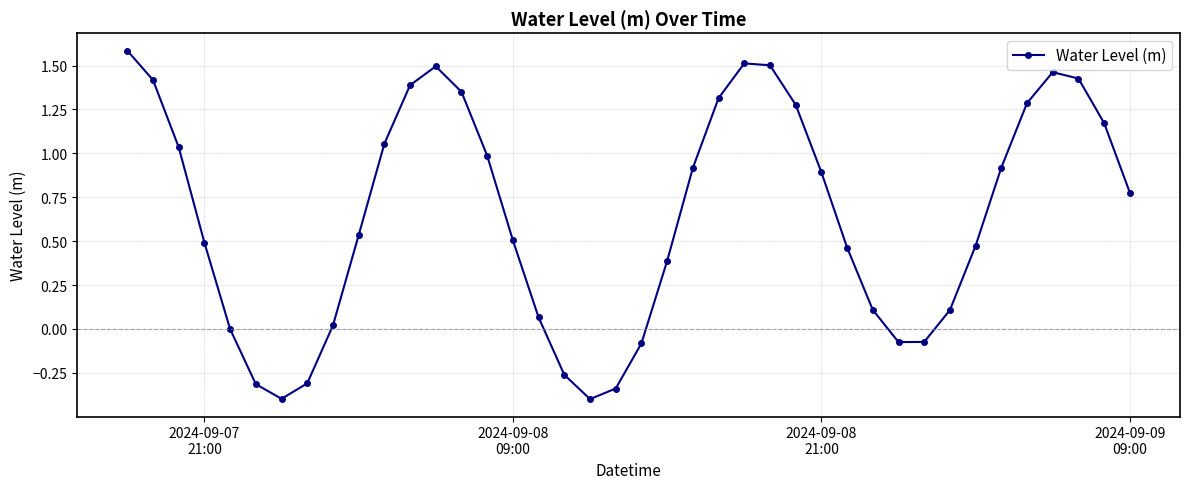

How many points are lower than both their immediate neighbors (excluding endpoints)?

3